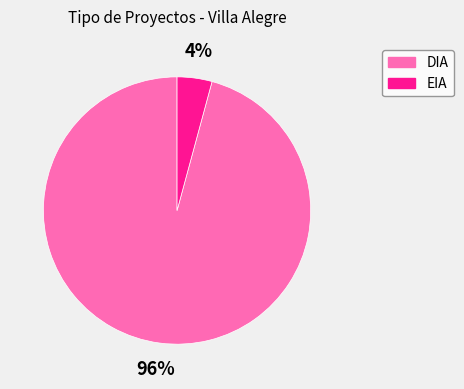

To the nearest percent, what percentage of the pie is EIA?

4%